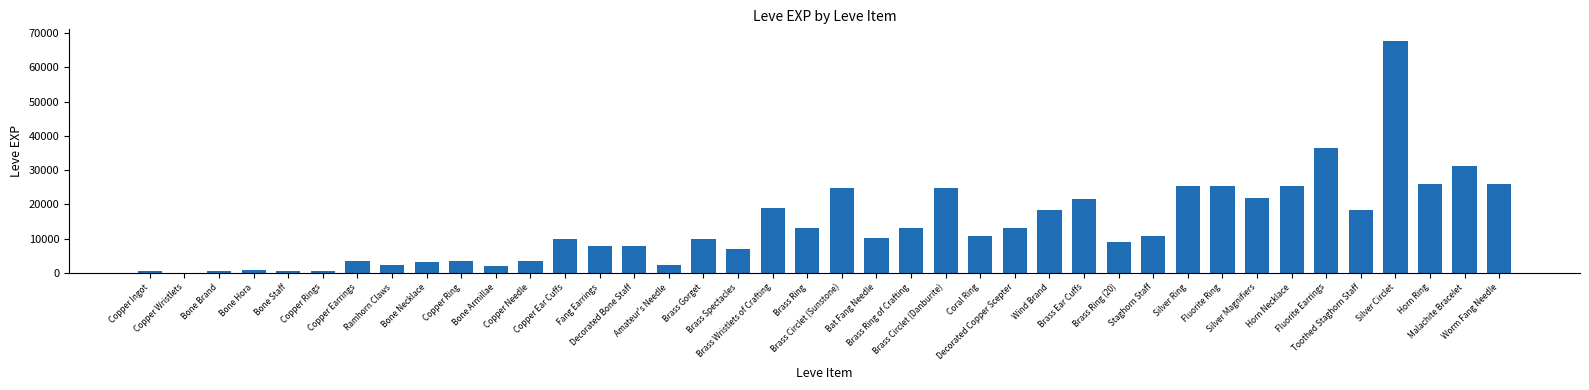

What is the greatest value displayed?

67730